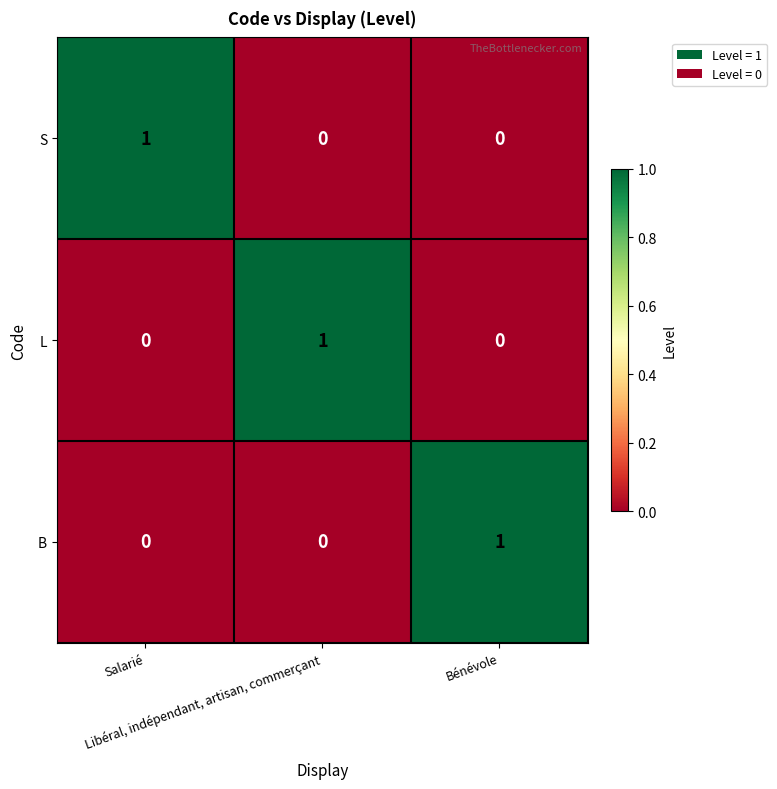

What is the greatest value displayed?

1